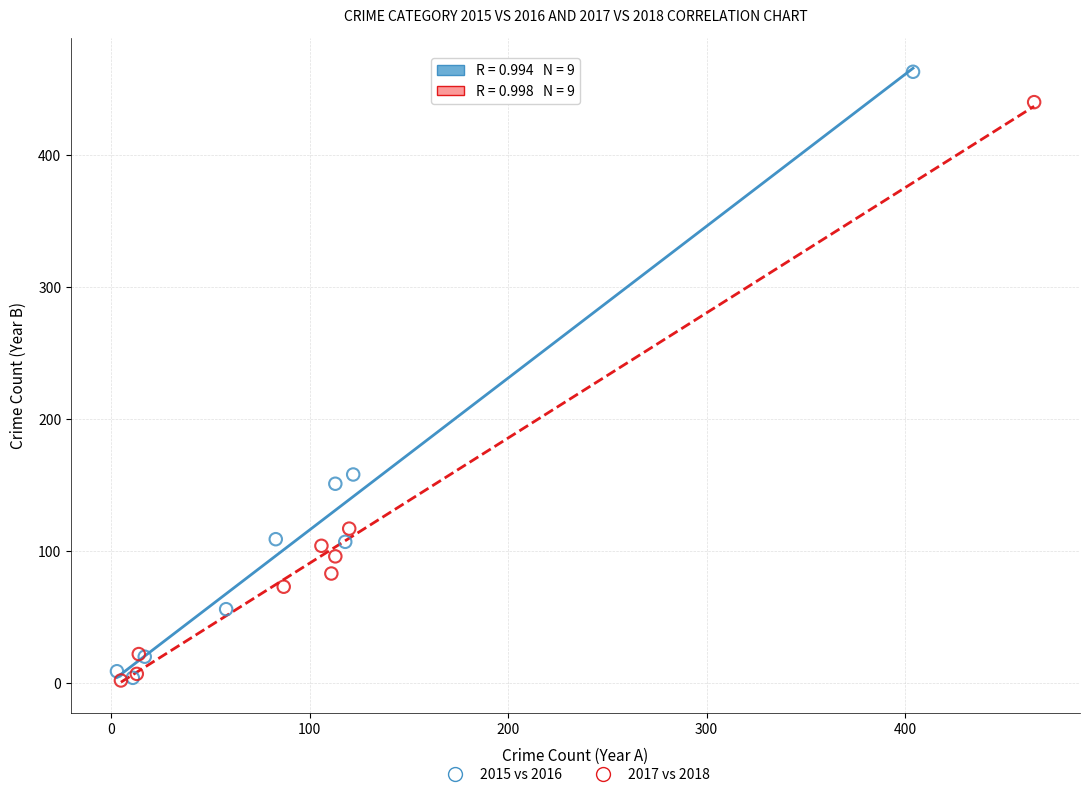

Which series has the widest spread of Y values?

2015 vs 2016